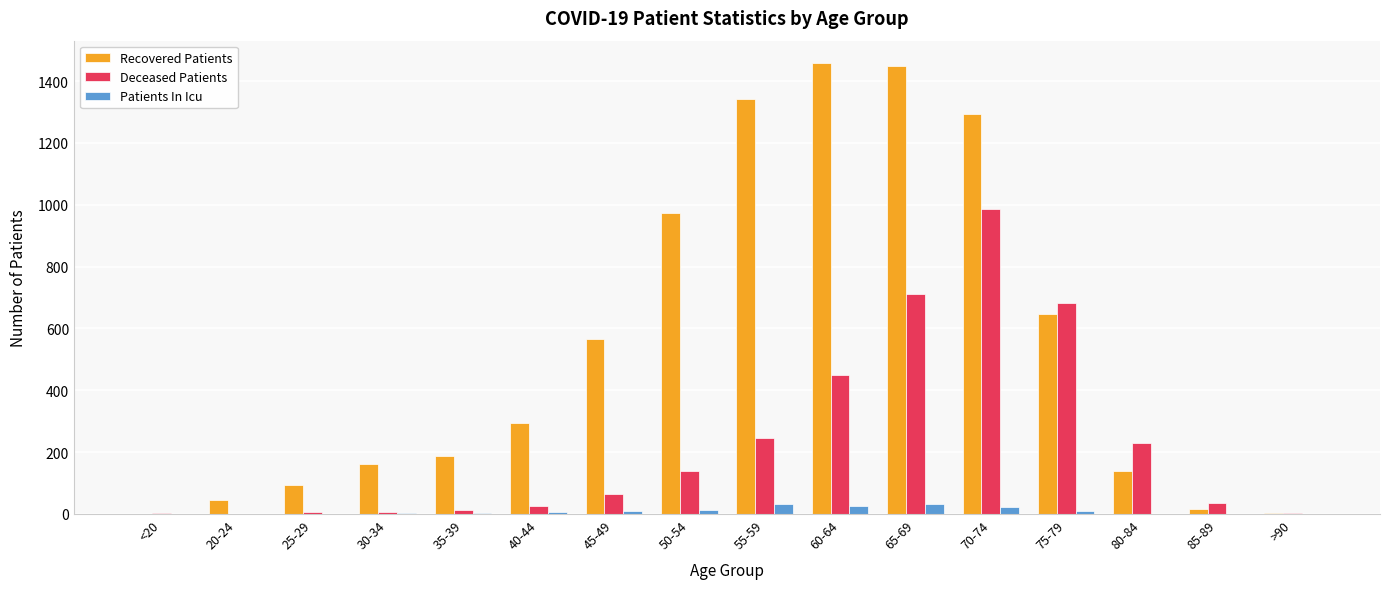

What is the maximum value for Recovered Patients?

1458